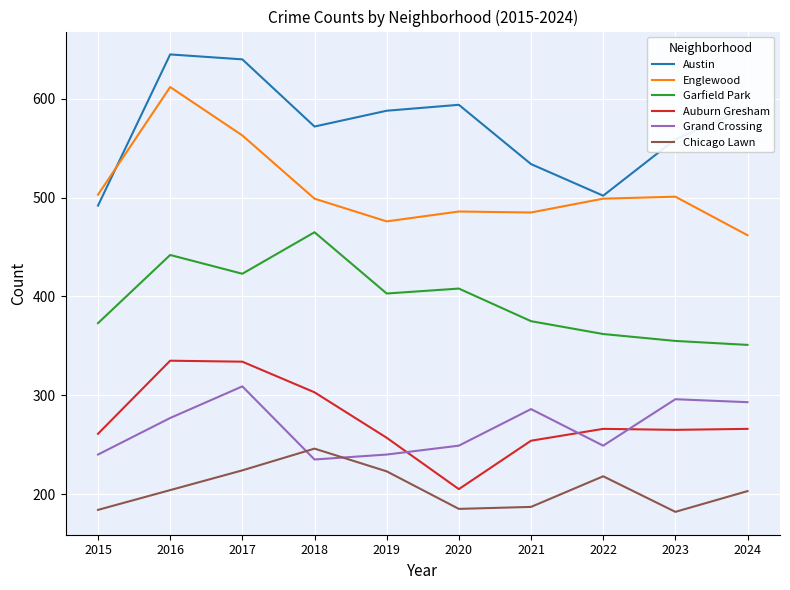

What is the difference between the second highest and second lowest values in the Grand Crossing series?

56